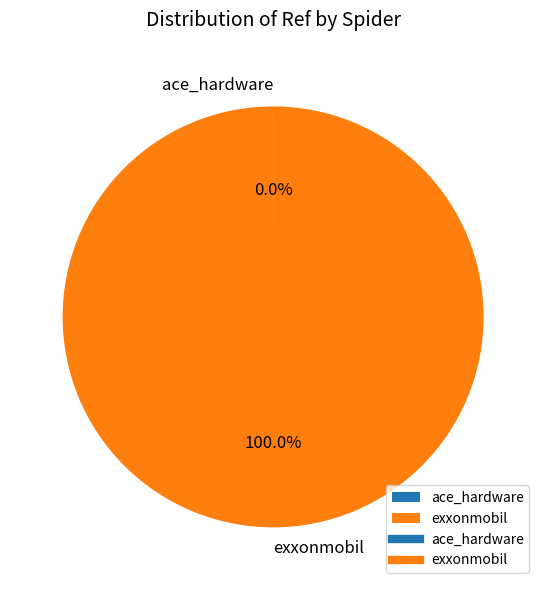

The exxonmobil slice represents 88% of the pie. True or false?

False